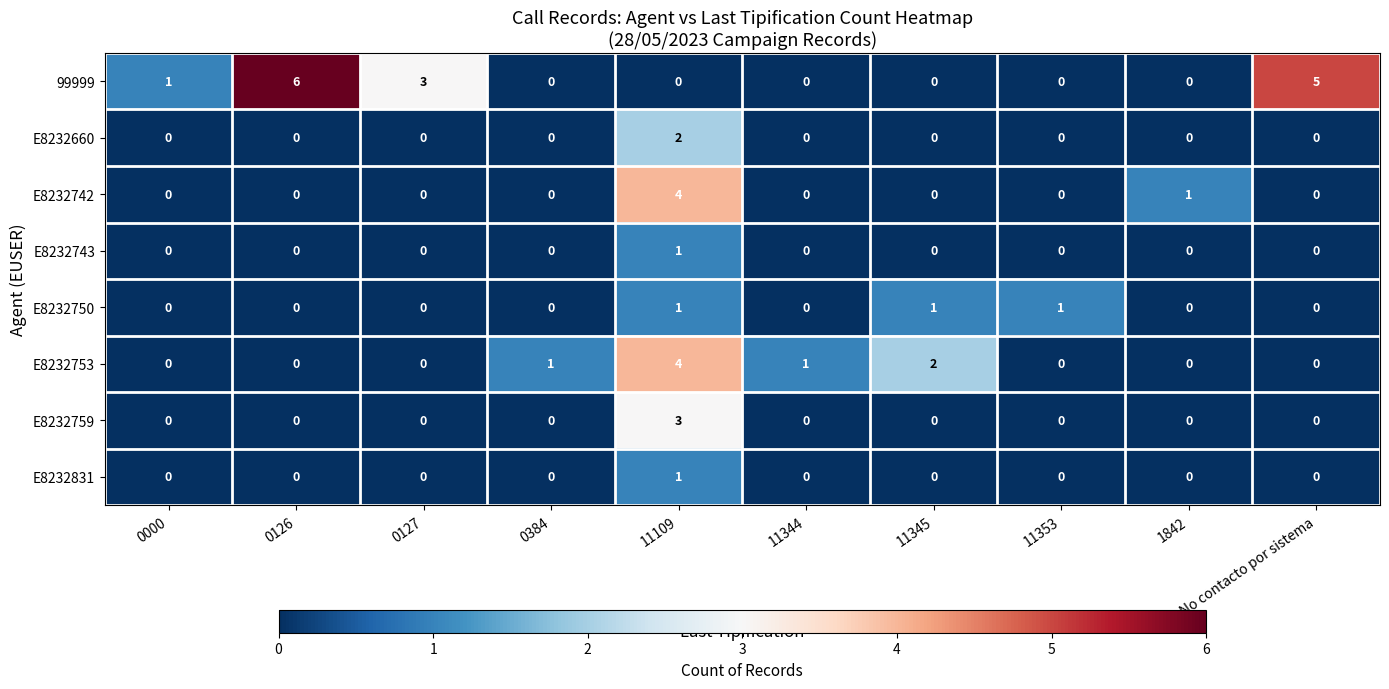

How many distinct data groups are displayed?

8